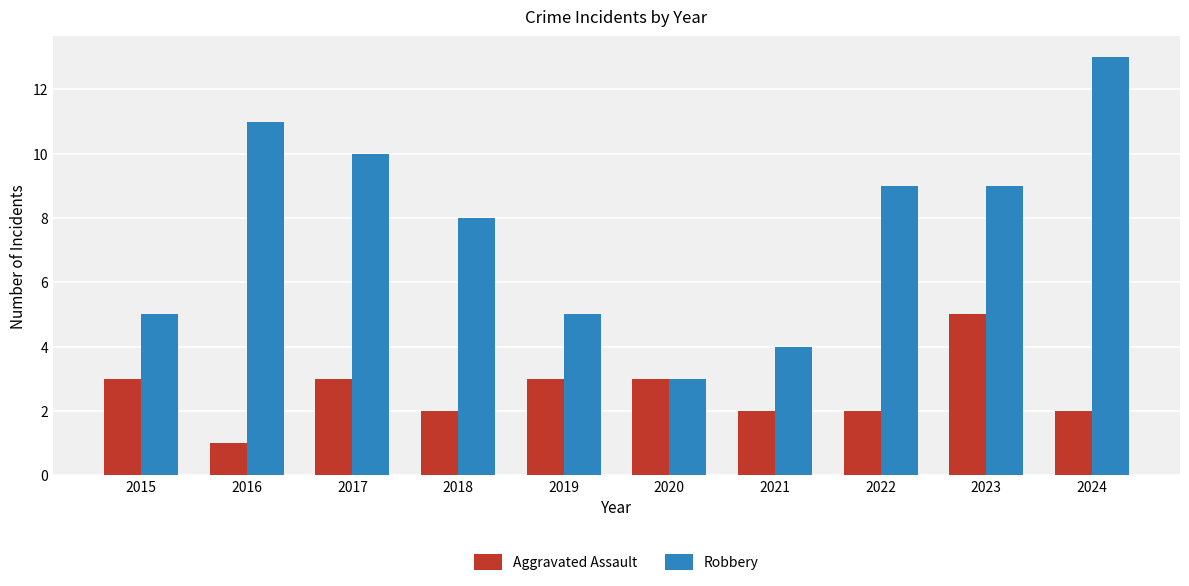

The value of Robbery at 2021 is 6. True or false?

False